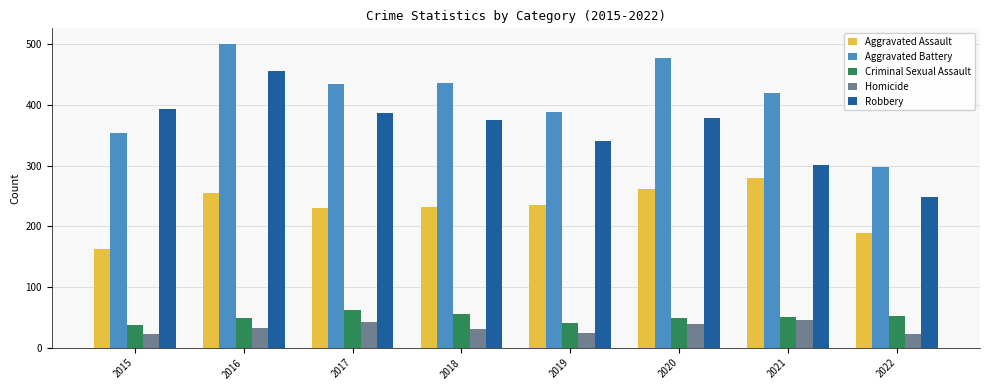

What is the average value of the Aggravated Assault series?

230